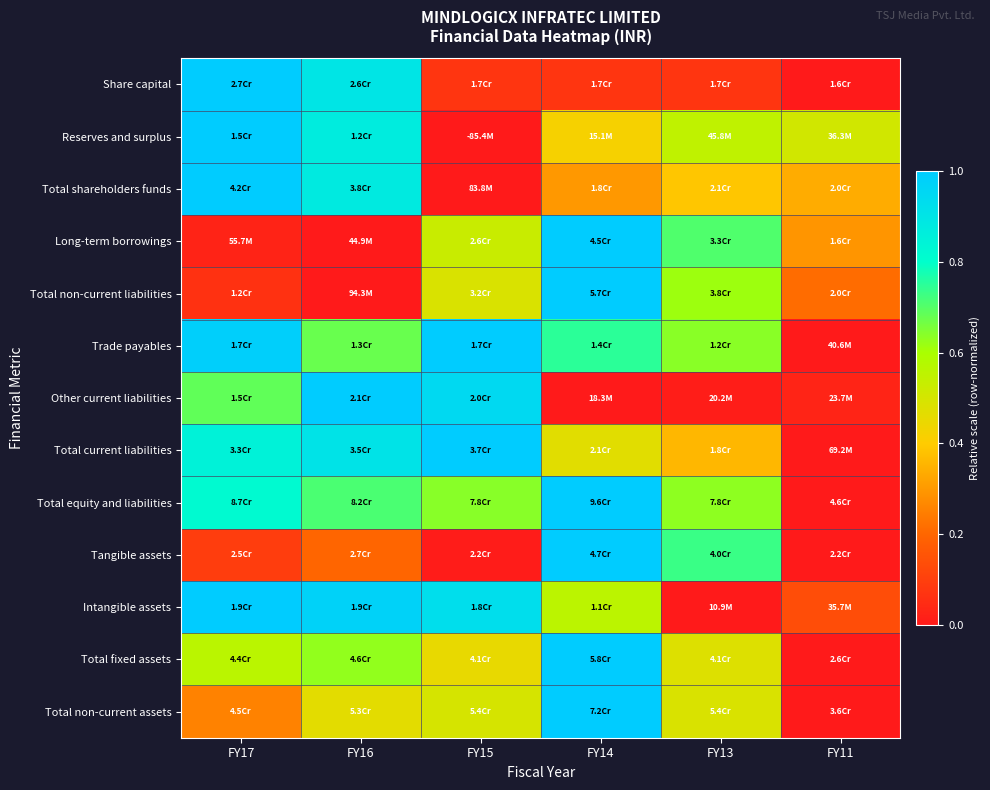

Which has a higher value, FY15 or FY13?

FY15